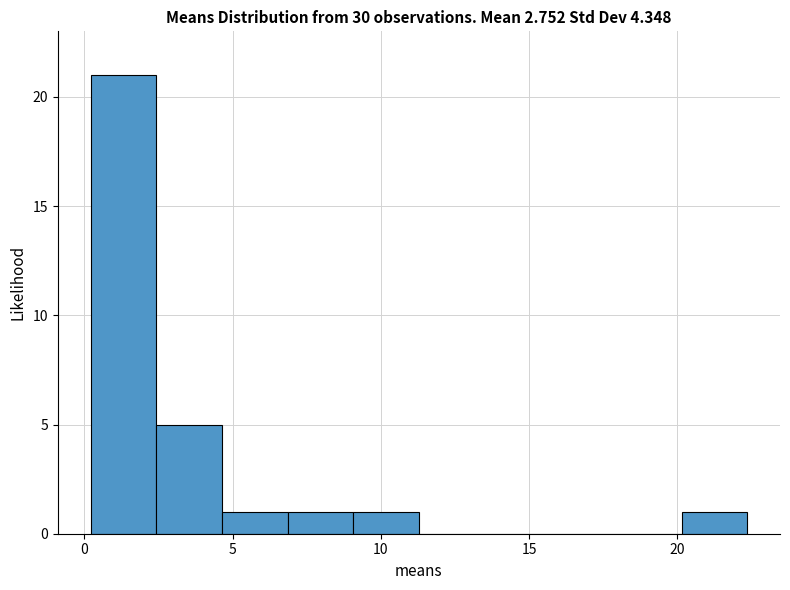

Reading left to right, list every bar in this chart as the range it spans on the x-axis followed by its height. Neither the bar edges nor the heights are printed on the chart, so give them approximately, as read against the axes.

0.0 to 2.5: 21
2.5 to 4.5: 5
4.5 to 7.0: 1
7.0 to 9.0: 1
9.0 to 11.5: 1
11.5 to 13.5: 0
13.5 to 15.5: 0
15.5 to 18.0: 0
18.0 to 20.0: 0
20.0 to 22.5: 1